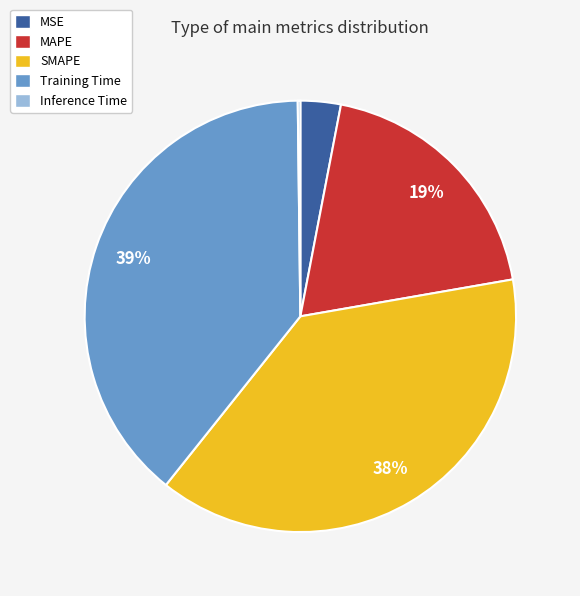

To the nearest percent, what portion does SMAPE represent?

38%